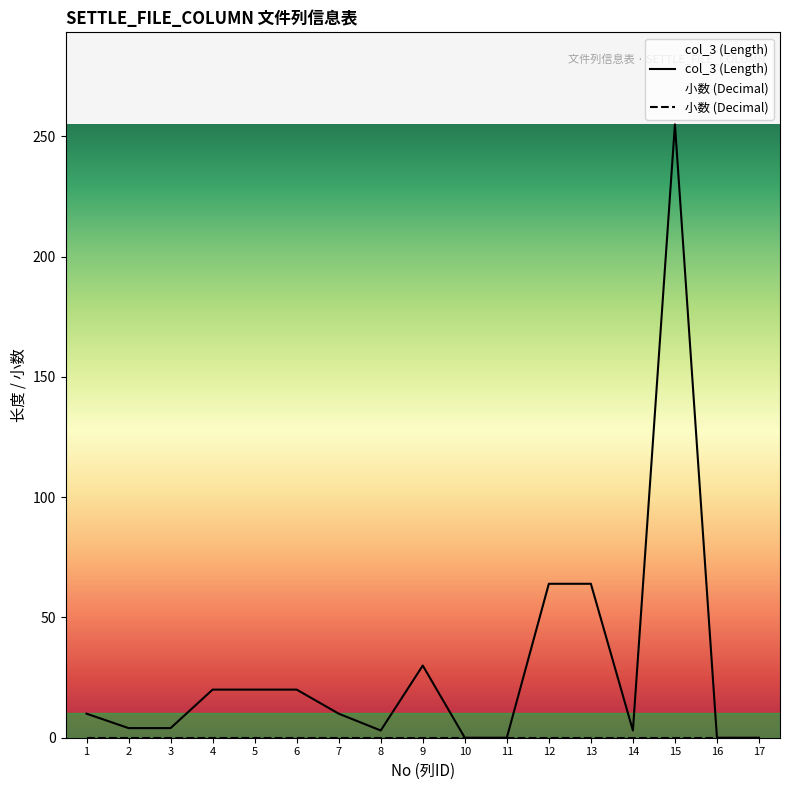

Where is the data nearest to the value 127?

12